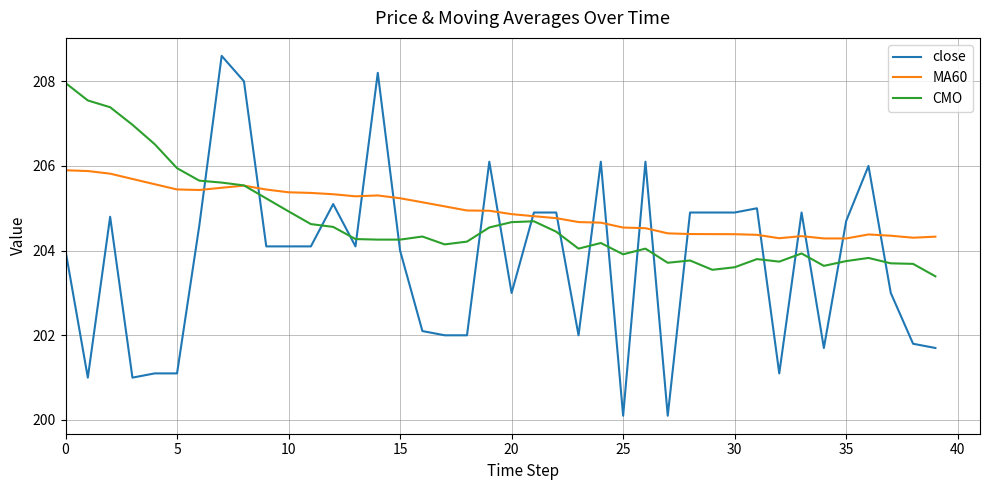

Which series has the largest range (max minus min)?

close